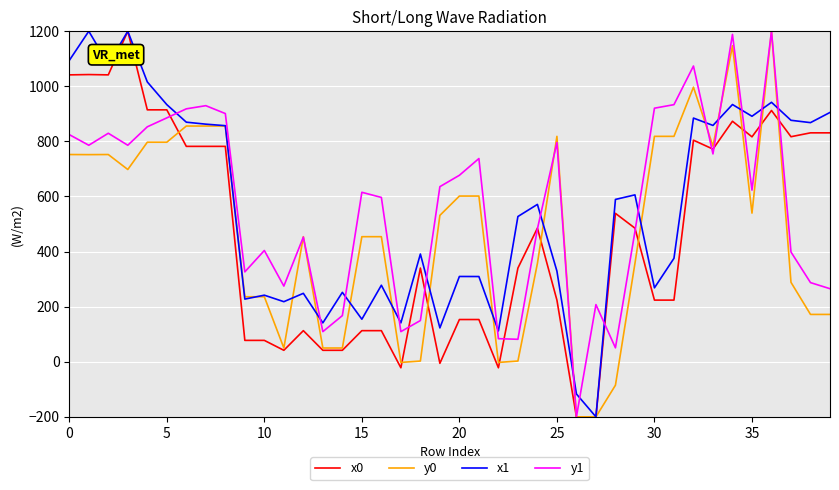

What is the sum of all y0 values?

18816.9